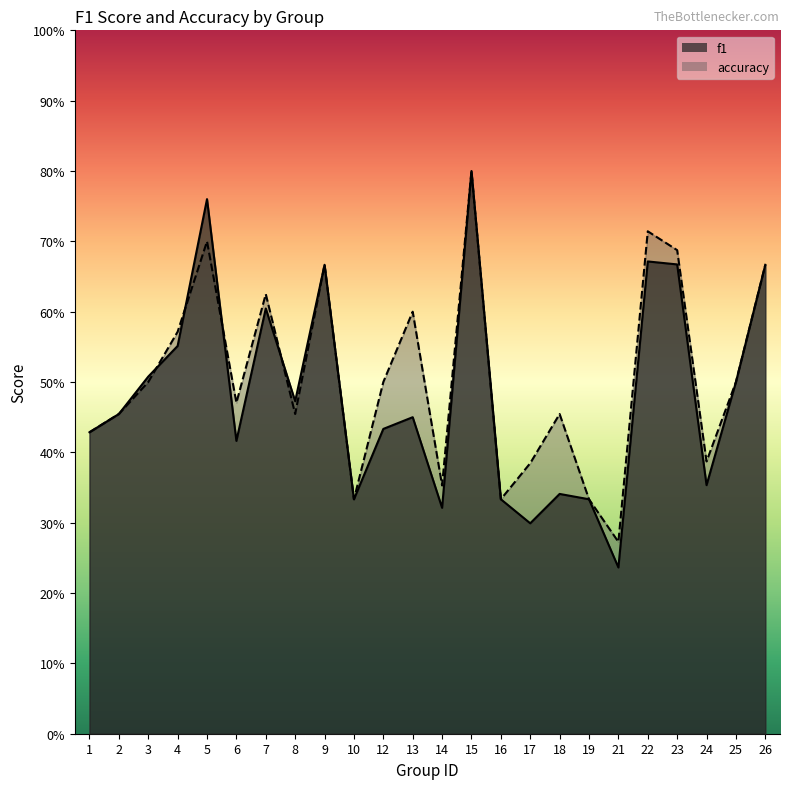

True or false: f1 and accuracy cross at least once.

True